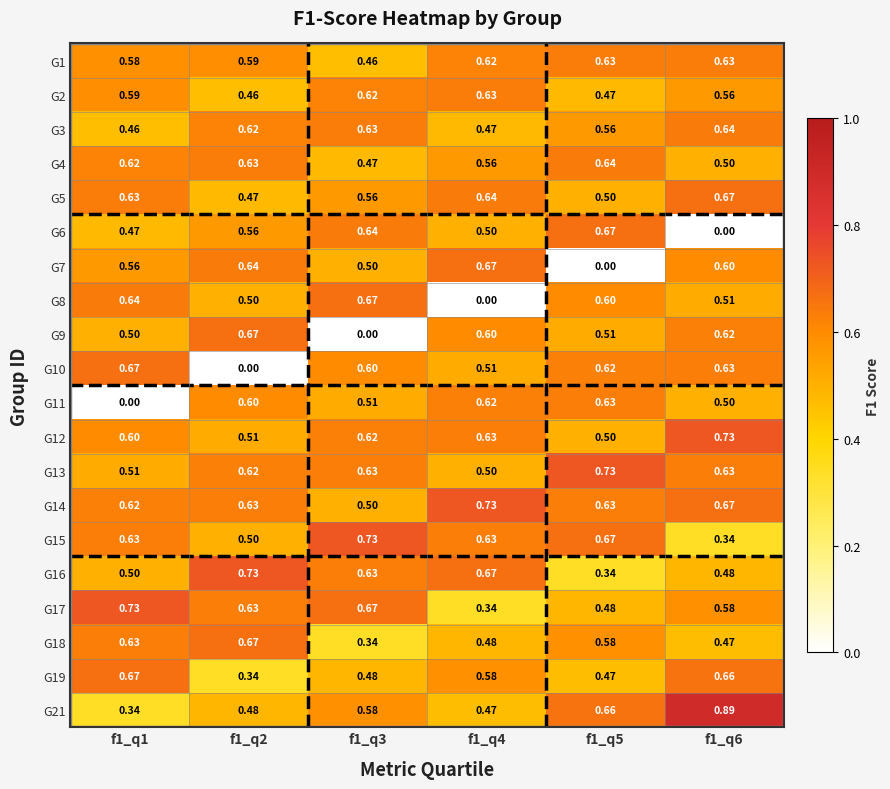

At which category is the sum across all series the highest?

f1_q6